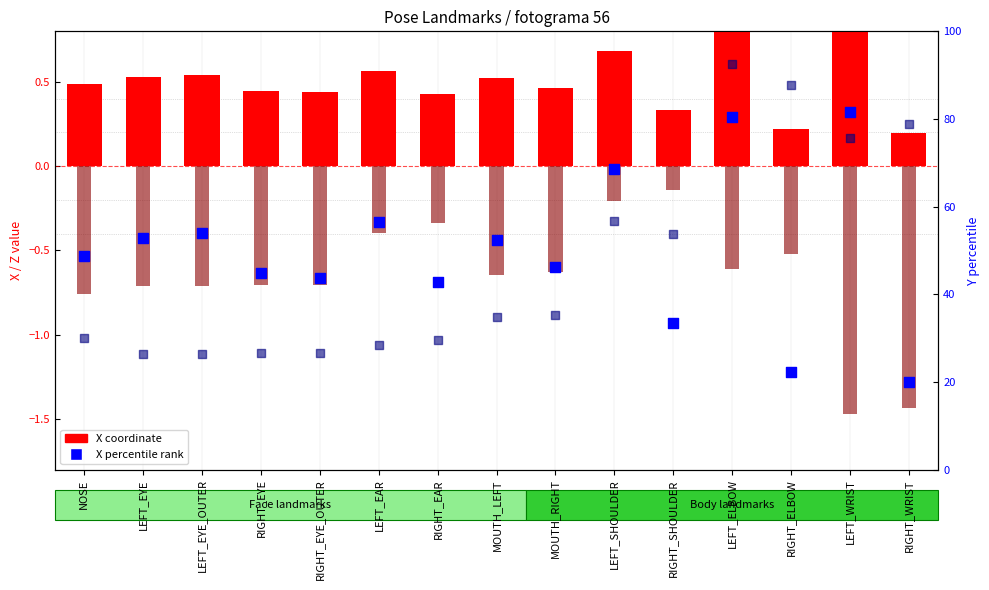

At how many categories does at least one series exceed 90?

1